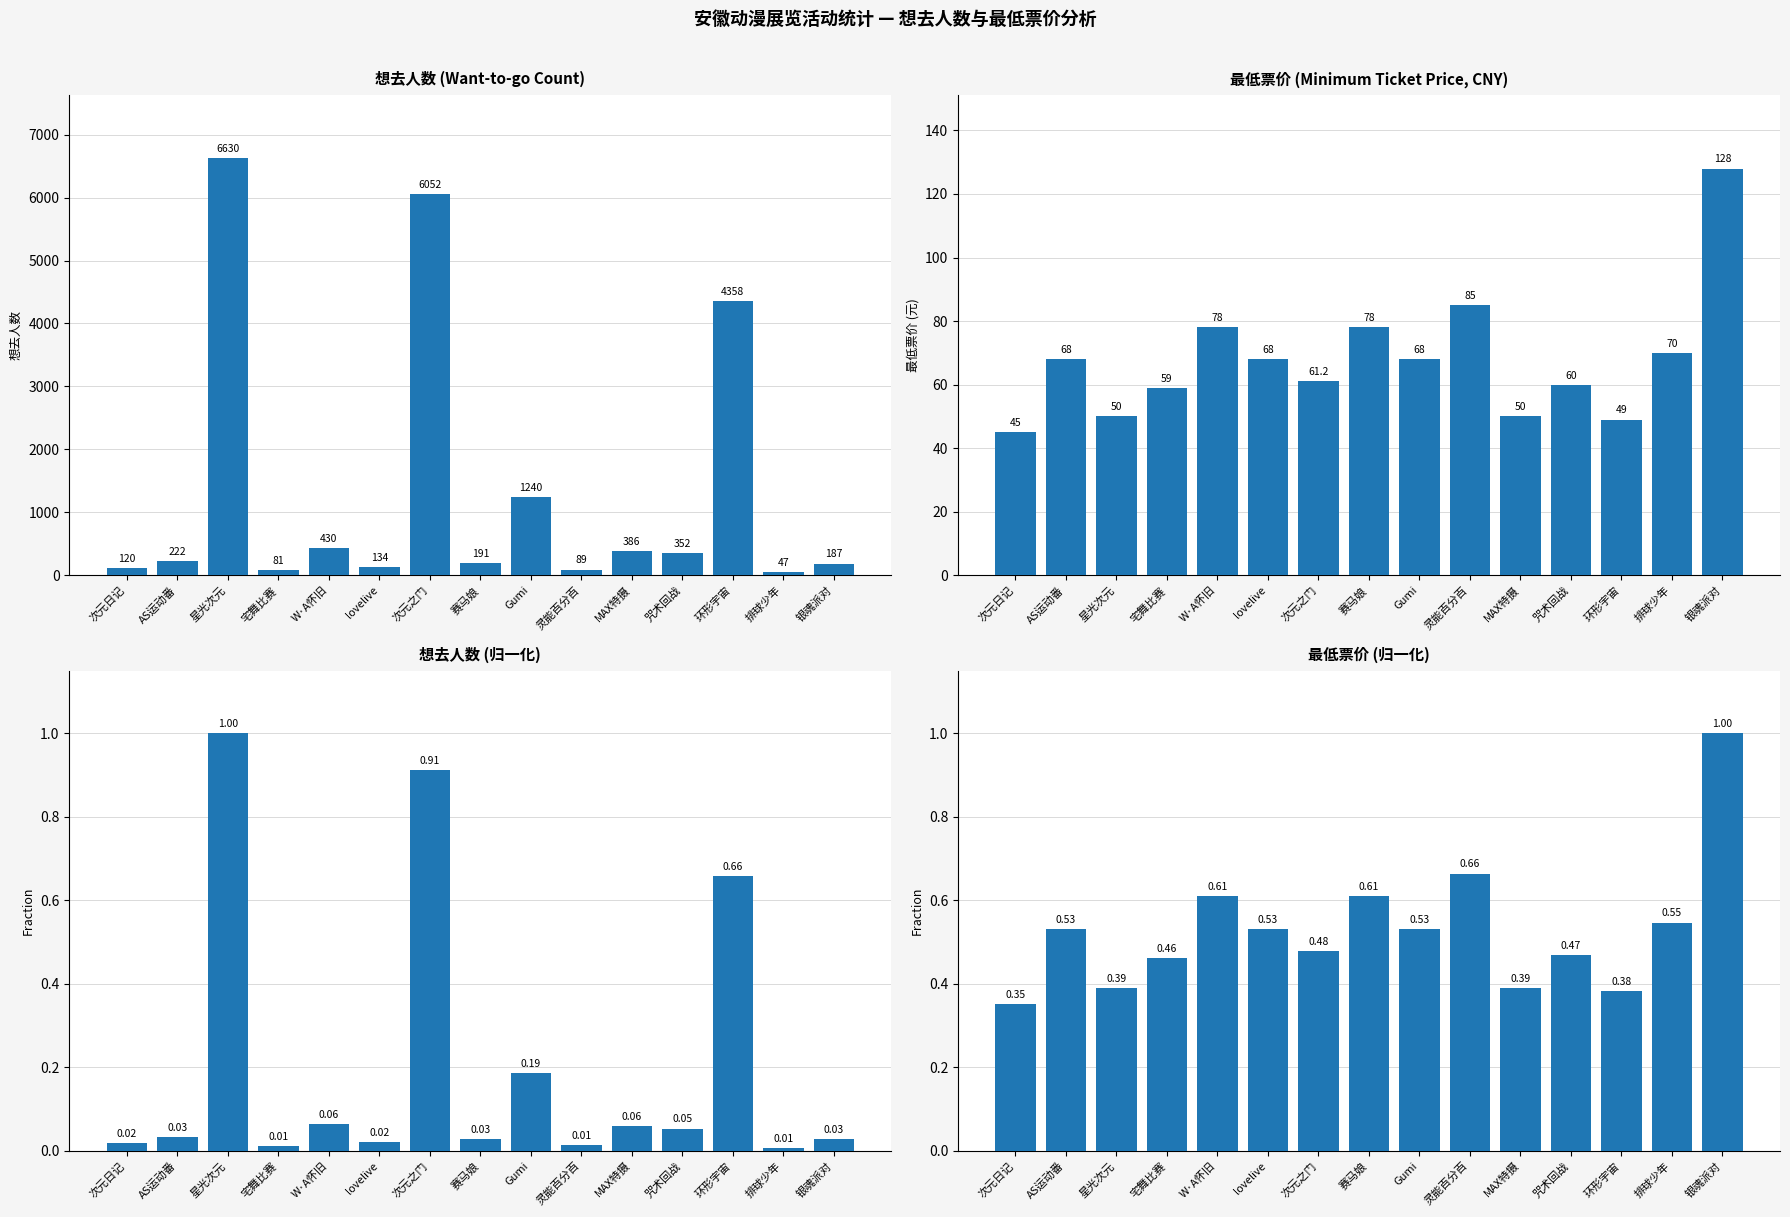

List the labels in order of 想去人数(归一化) value, smallest first.

排球少年, 宅舞比赛, 灵能百分百, 次元日记, lovelive, 银魂派对, 赛马娘, AS运动番, 咒术回战, MAX特摄, W·A怀旧, Gumi, 环形宇宙, 次元之门, 星光次元